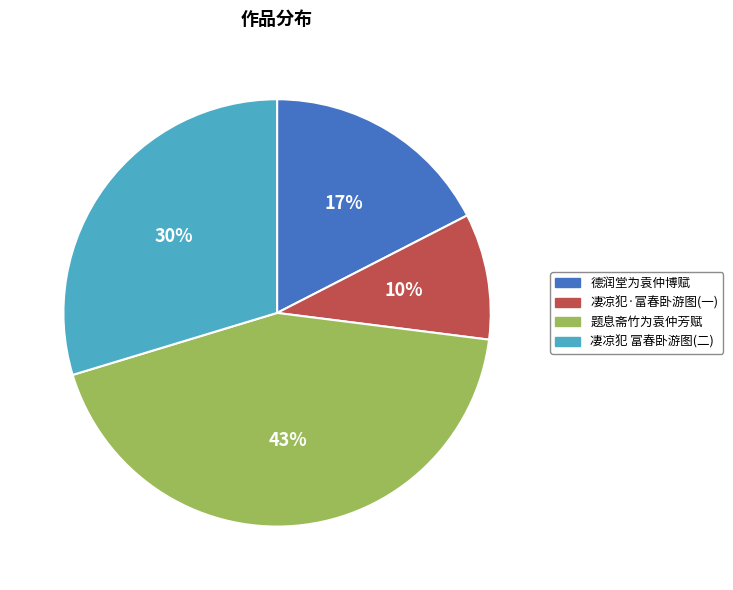

Is there any slice that represents more than half of the pie?

No